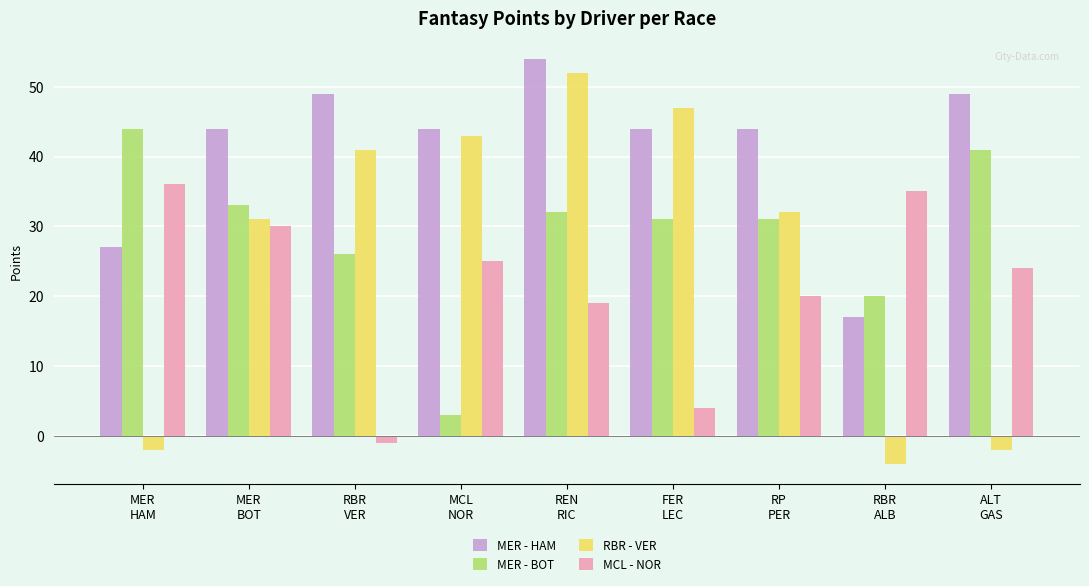

Reading right to left, transcribe all the data shown in this chart.

MER - HAM: 49	17	44	44	54	44	49	44	27
MER - BOT: 41	20	31	31	32	3	26	33	44
RBR - VER: -2	-4	32	47	52	43	41	31	-2
MCL - NOR: 24	35	20	4	19	25	-1	30	36